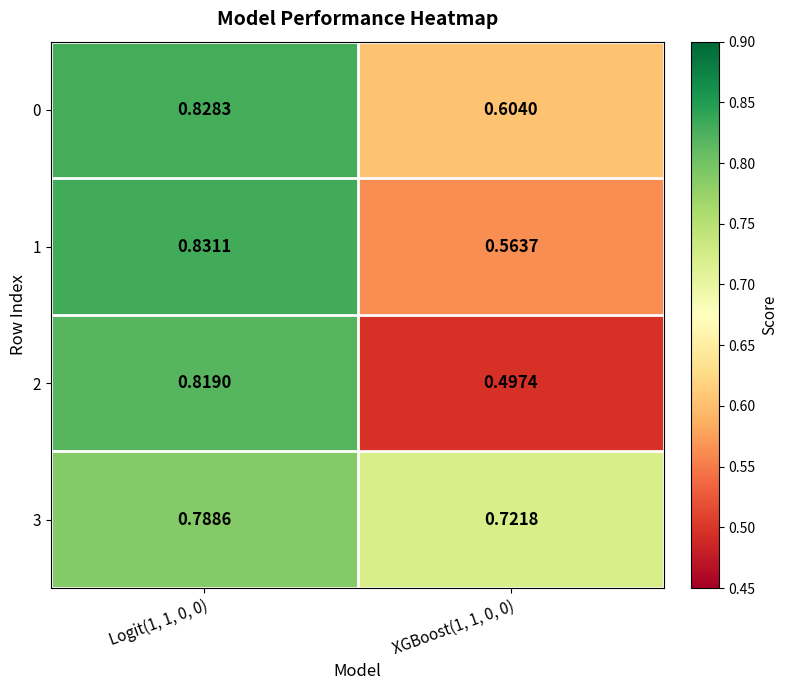

Between Logit(1, 1, 0, 0) and XGBoost(1, 1, 0, 0), which series saw the biggest shift?

2